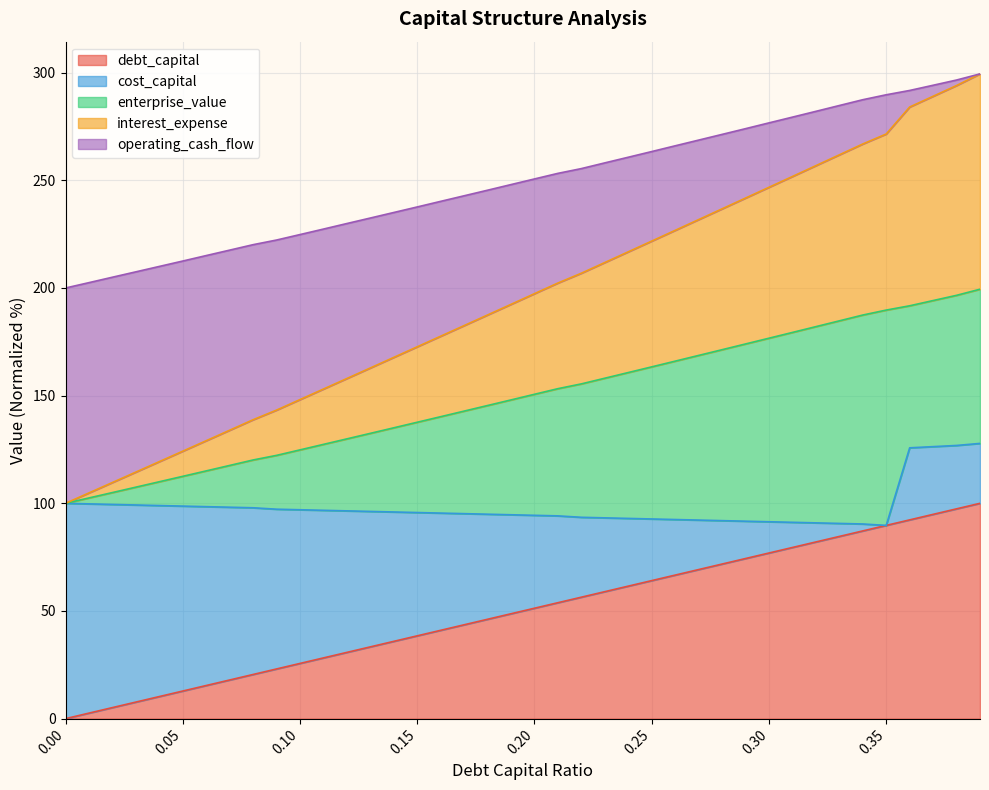

At how many categories does at least one series exceed 206?

18